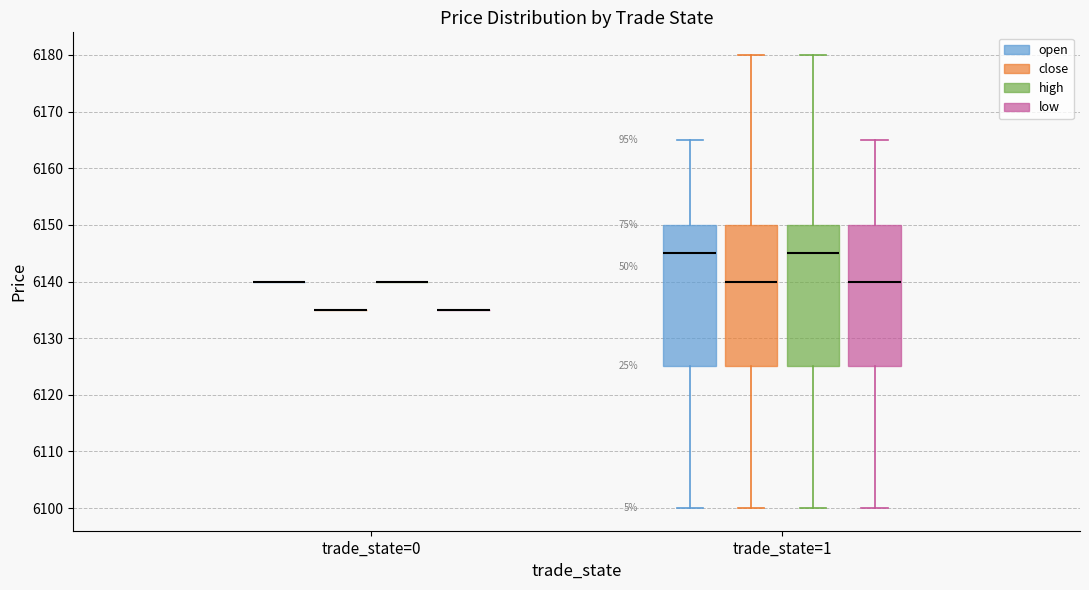

Reading left to right, read every box against the y-axis: the position of its median line, the range the box covers, and the ends of its whiskers. The values are not printed on the chart, so give them approximately, as read against the axis.

trade_state=0 (open): box collapsed to a line at 6140, whiskers 6140 to 6140
trade_state=0 (close): box collapsed to a line at 6135, whiskers 6135 to 6135
trade_state=0 (high): box collapsed to a line at 6140, whiskers 6140 to 6140
trade_state=0 (low): box collapsed to a line at 6135, whiskers 6135 to 6135
trade_state=1 (open): median 6145, box 6125 to 6150, whiskers 6100 to 6165
trade_state=1 (close): median 6140, box 6125 to 6150, whiskers 6100 to 6180
trade_state=1 (high): median 6145, box 6125 to 6150, whiskers 6100 to 6180
trade_state=1 (low): median 6140, box 6125 to 6150, whiskers 6100 to 6165